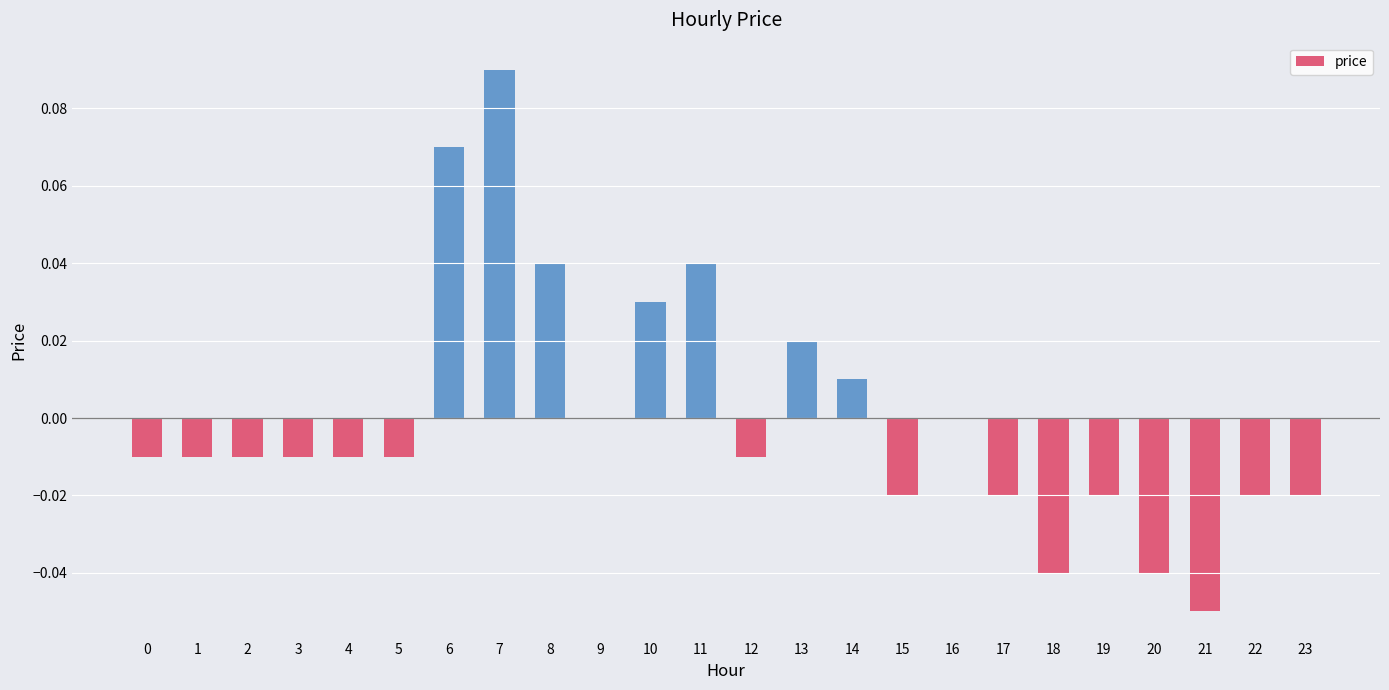

Is it true that the value at 22 is -0.0?

True